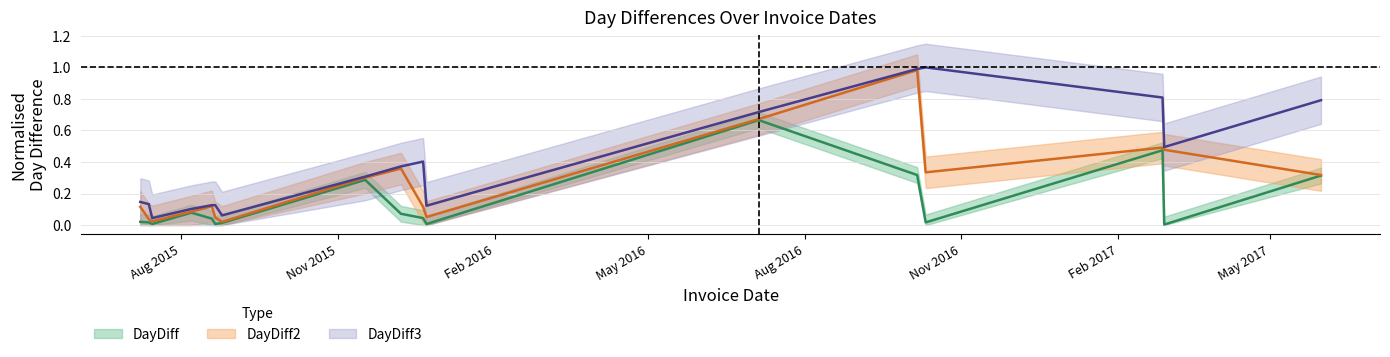

How many lines are shown in the chart?

3